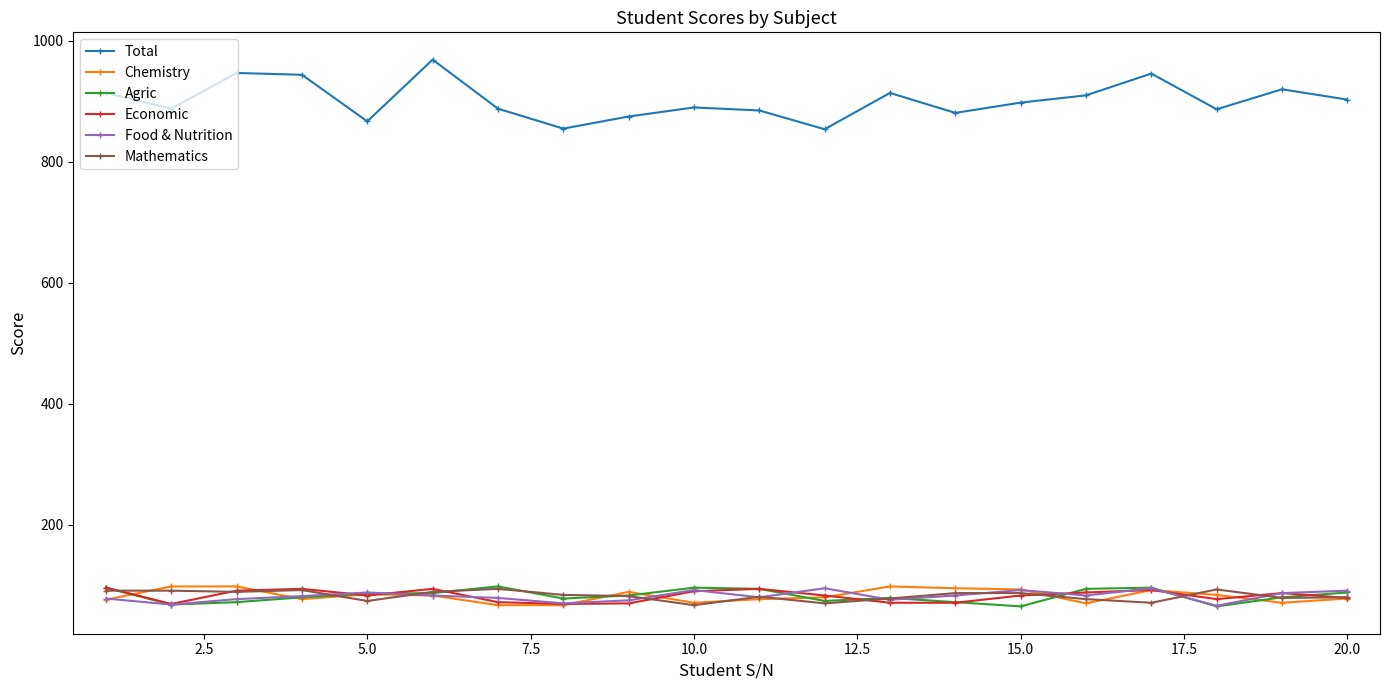

What is the sum of all Food & Nutrition values?

1640